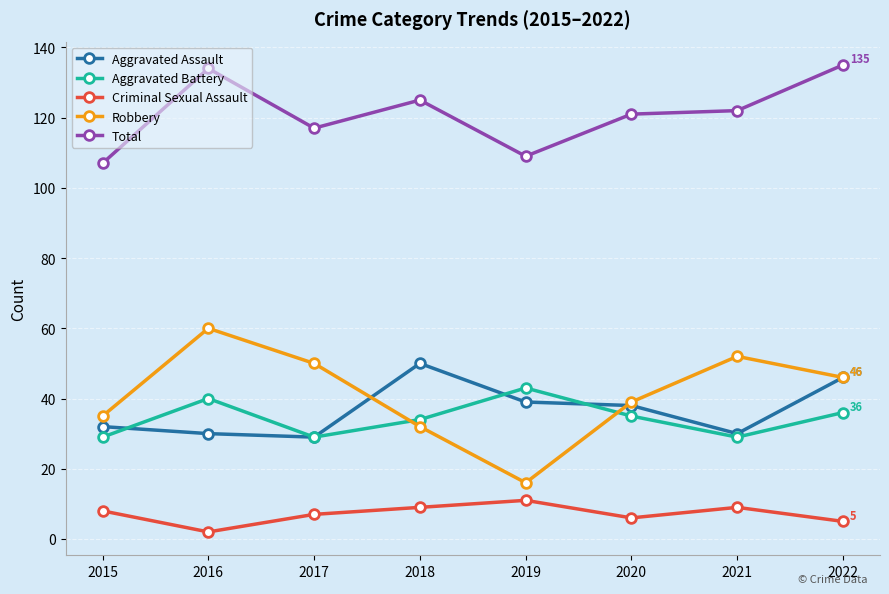

Which series has the widest spread of values?

Robbery